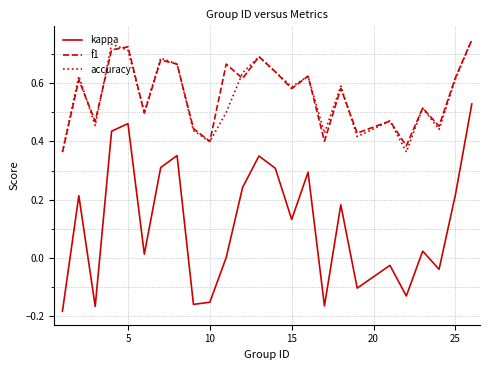

Which series has the widest spread of values?

kappa